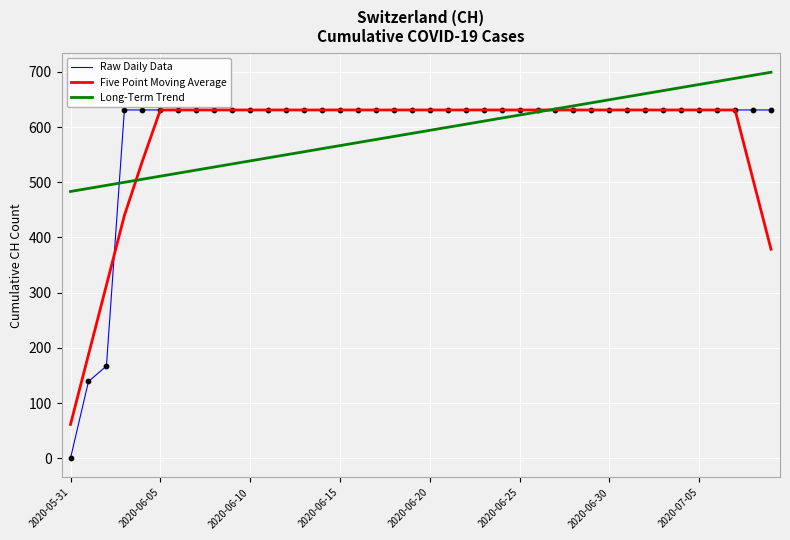

Which series has the largest range (max minus min)?

Raw Daily Data